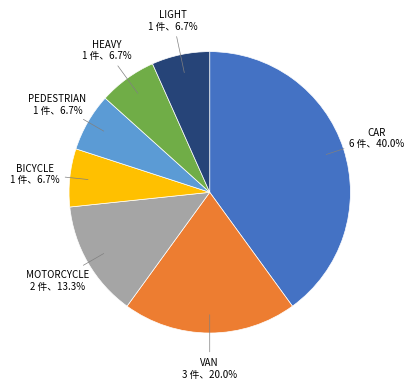

Do CAR and MOTORCYCLE together represent more than half of the pie?

Yes